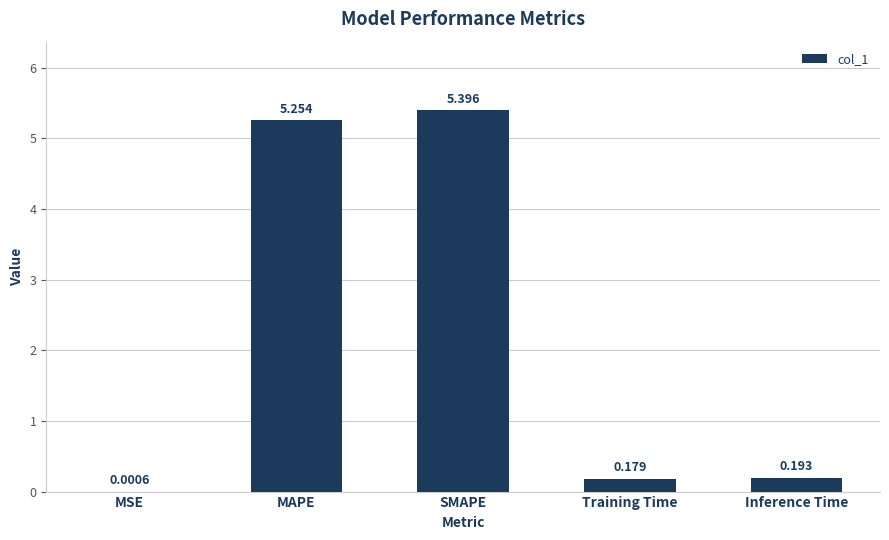

Which has a higher value, Training Time or Inference Time?

Inference Time